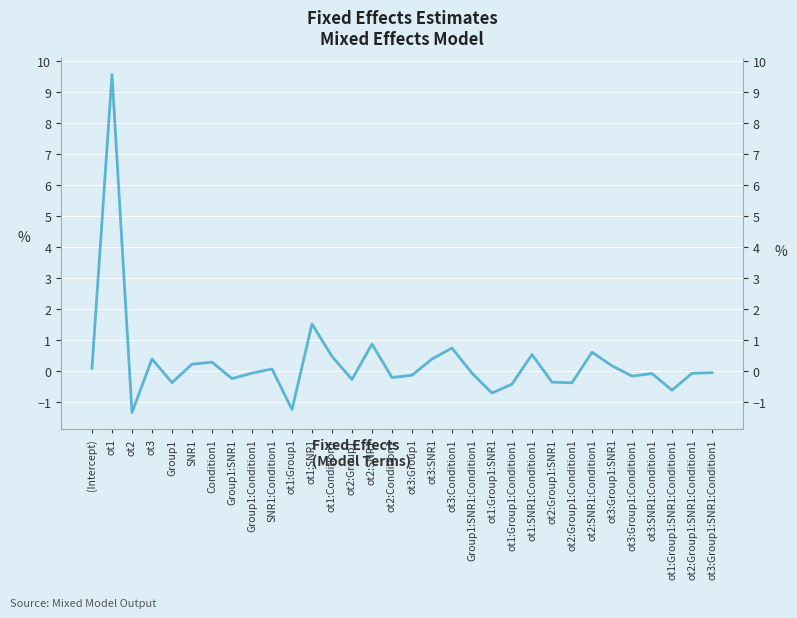

Rank the categories by value from lowest to highest.

ot2, ot1:Group1, ot1:Group1:SNR1, ot1:Group1:SNR1:Condition1, ot1:Group1:Condition1, ot2:Group1:Condition1, Group1, ot2:Group1:SNR1, ot2:Group1, Group1:SNR1, ot2:Condition1, ot3:Group1:Condition1, ot3:Group1, ot3:SNR1:Condition1, ot2:Group1:SNR1:Condition1, Group1:SNR1:Condition1, Group1:Condition1, ot3:Group1:SNR1:Condition1, SNR1:Condition1, (Intercept), ot3:Group1:SNR1, SNR1, Condition1, ot3:SNR1, ot3, ot1:Condition1, ot1:SNR1:Condition1, ot2:SNR1:Condition1, ot3:Condition1, ot2:SNR1, ot1:SNR1, ot1